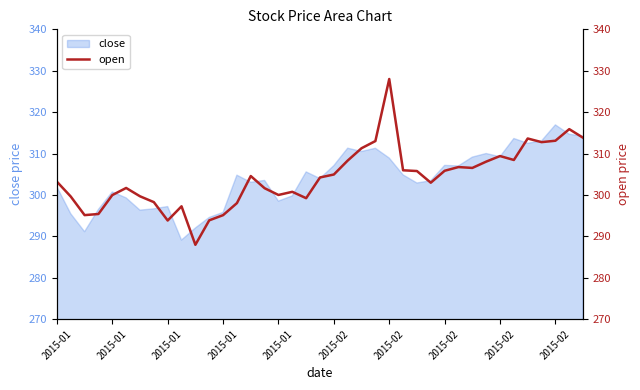

True or false: the data shows 422.9 at 2015-01.

False